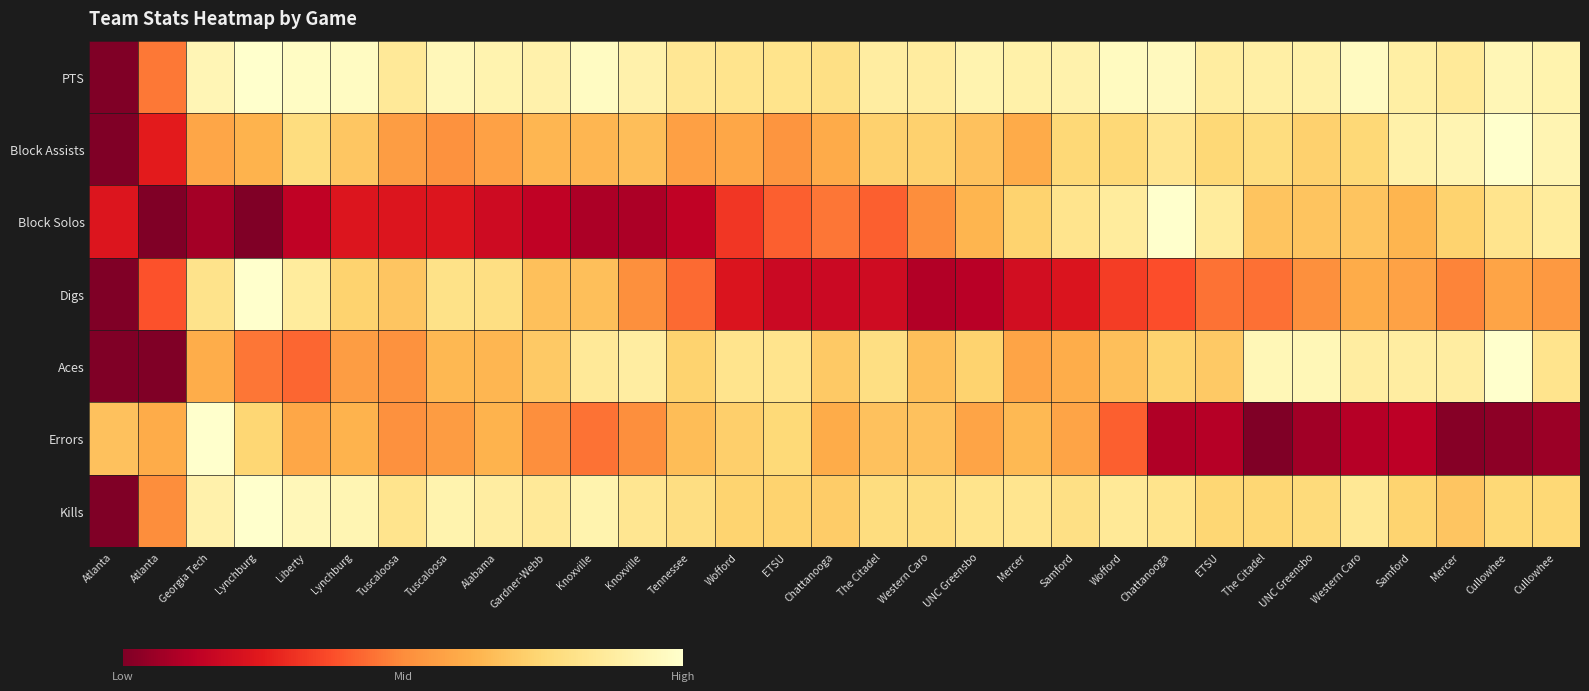

What is the greatest value displayed?

1.0